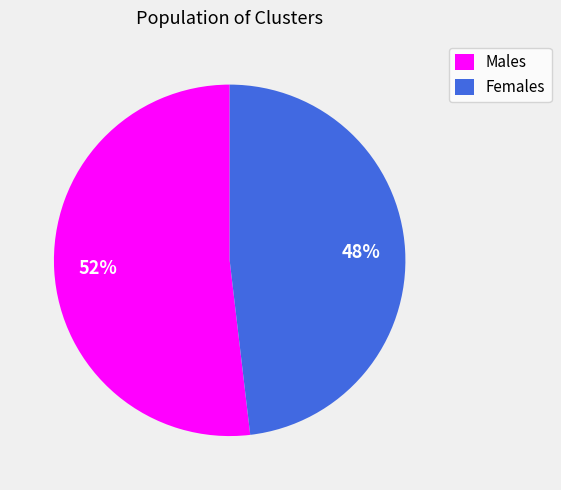

What is the ratio of the value at Males to the value at Females?

1.1